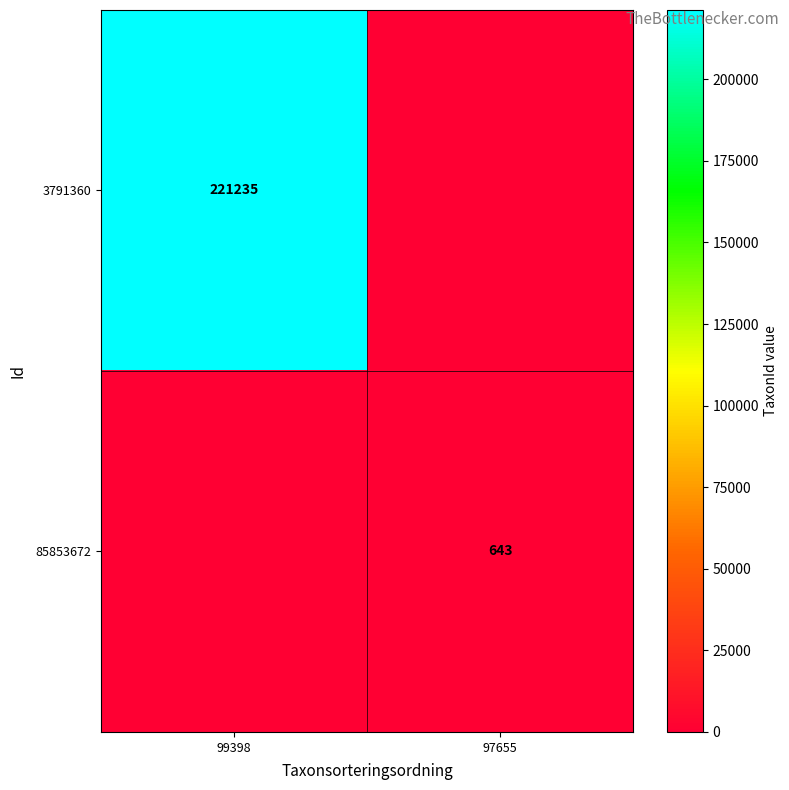

The 85853672 series shows 643 at 97655. True or false?

True